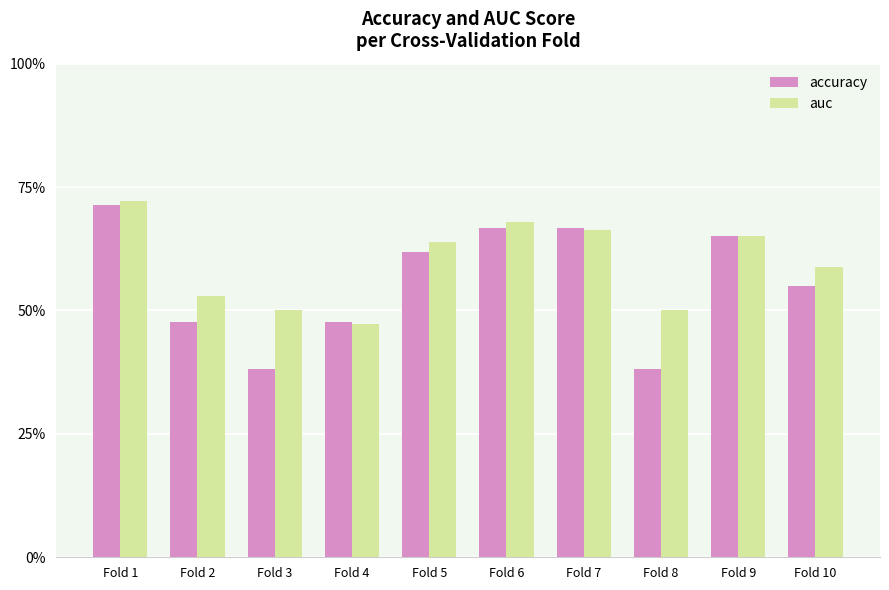

Are the bars horizontal?

No